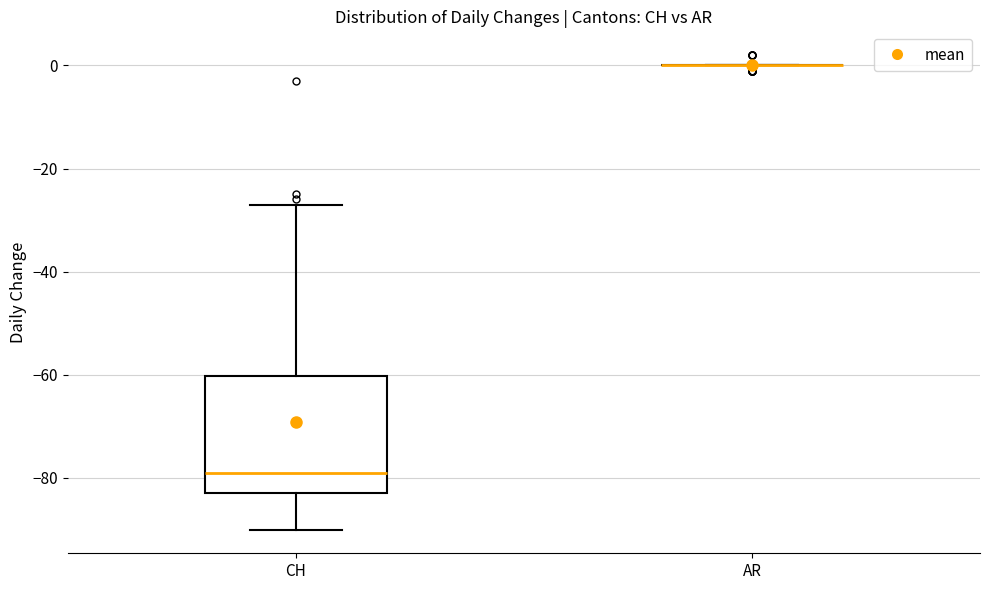

Which box is the tallest, from its lower edge to its upper edge?

CH